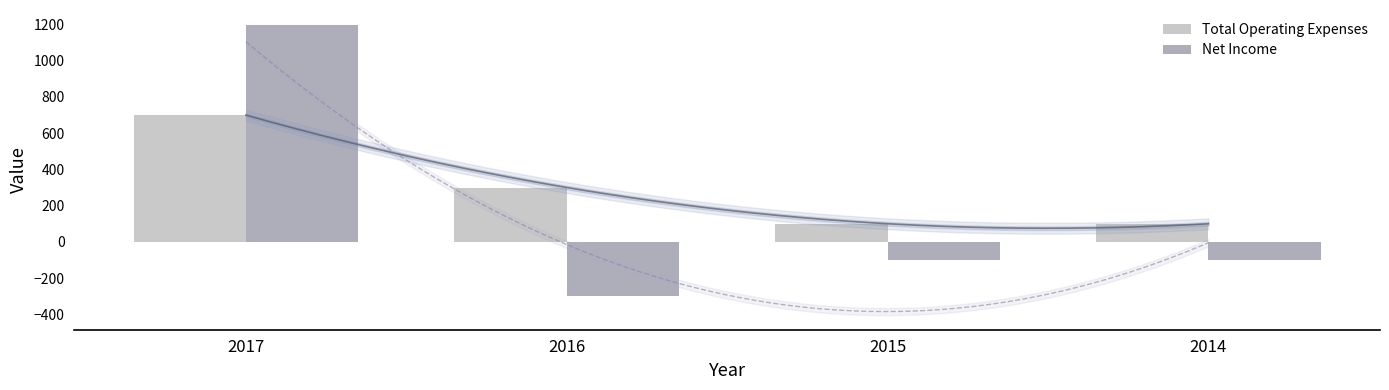

What is the difference between the maximum and minimum values in the Total Operating Expenses series?

600